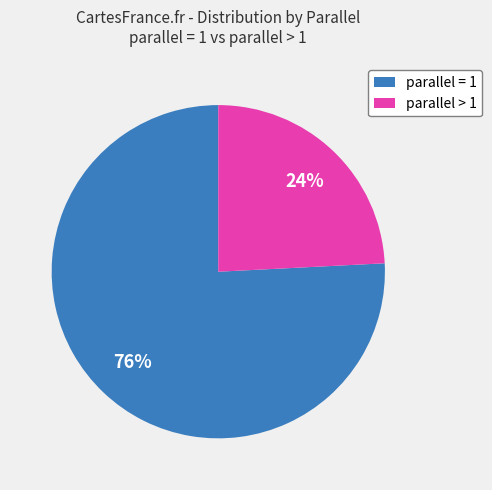

Between parallel = 1 and parallel > 1, which is larger?

parallel = 1